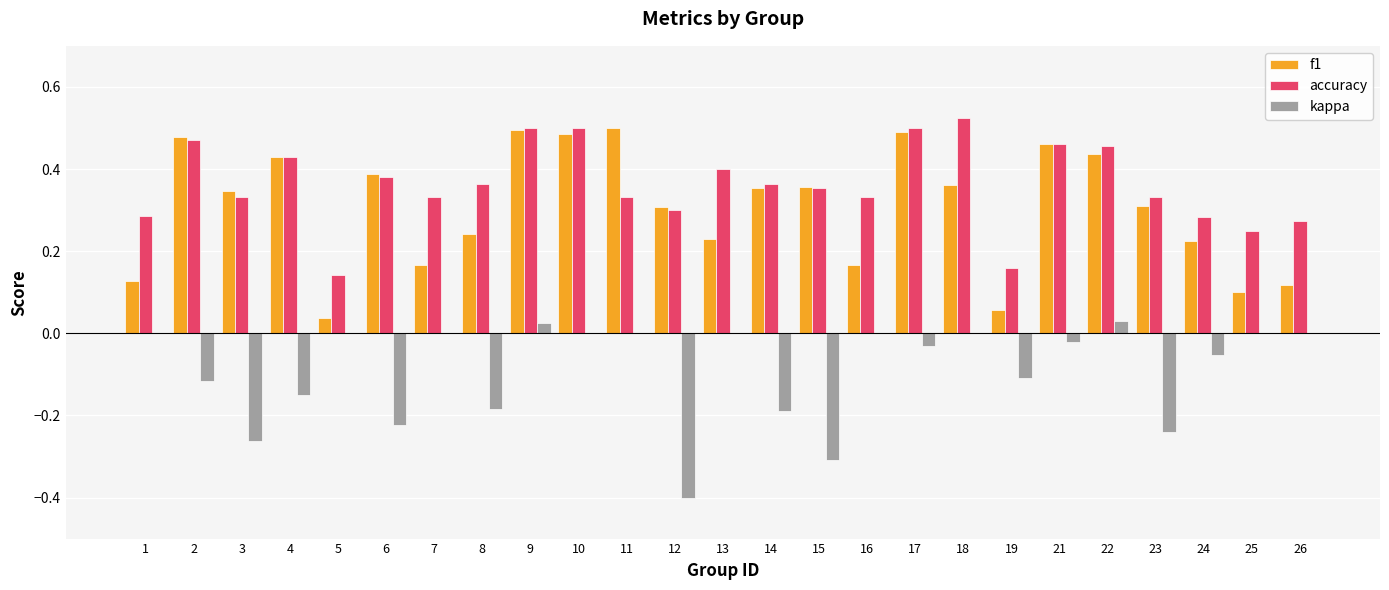

What is the sum of all f1 values?

7.7